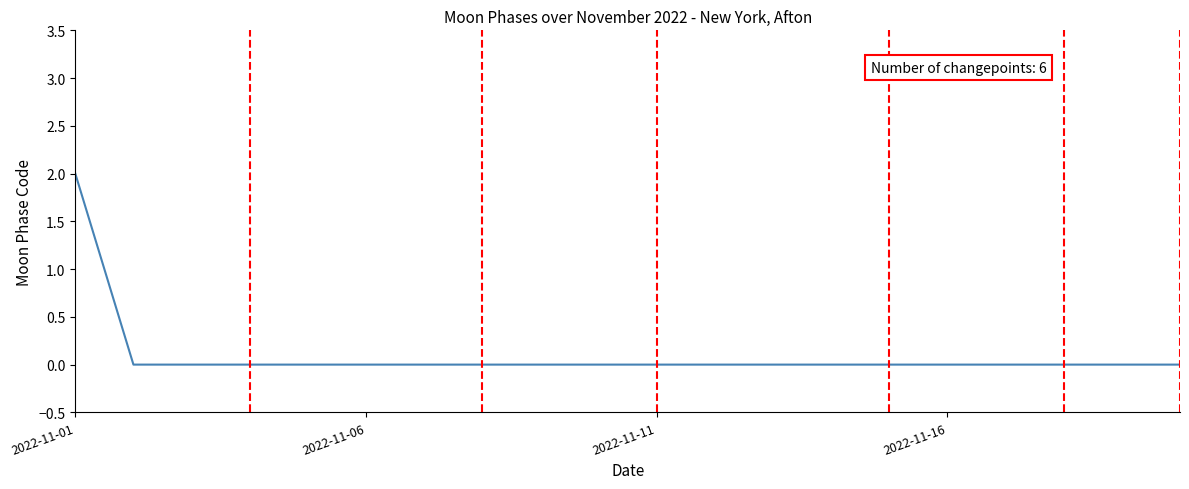

Which category has the highest value across all series?

2022-11-01